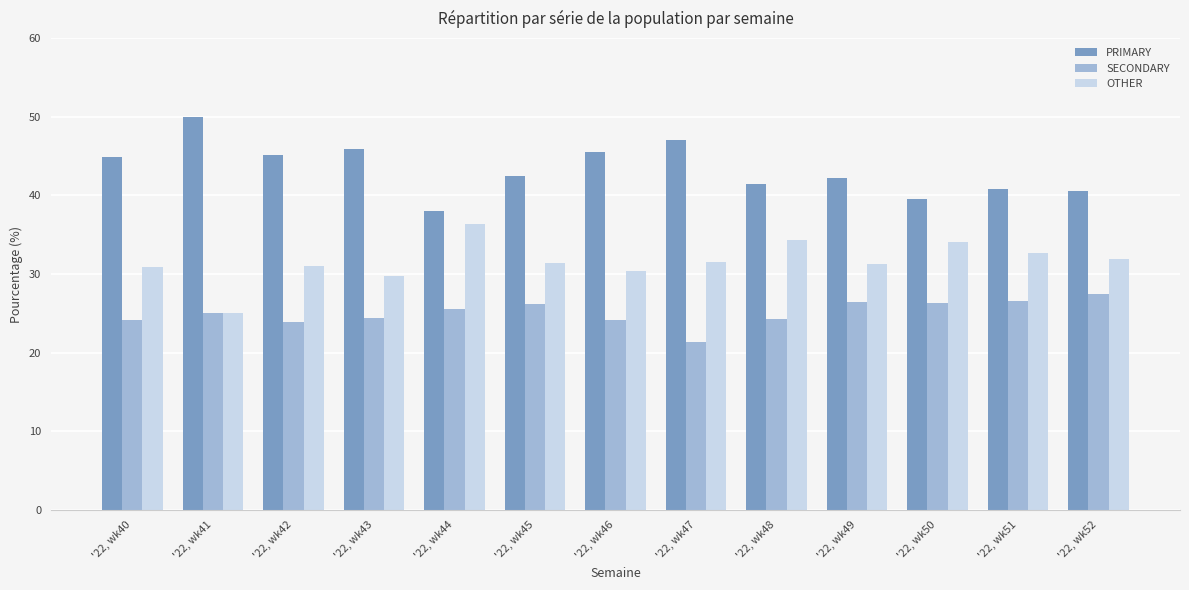

Which category has the highest value across all series?

'22, wk41